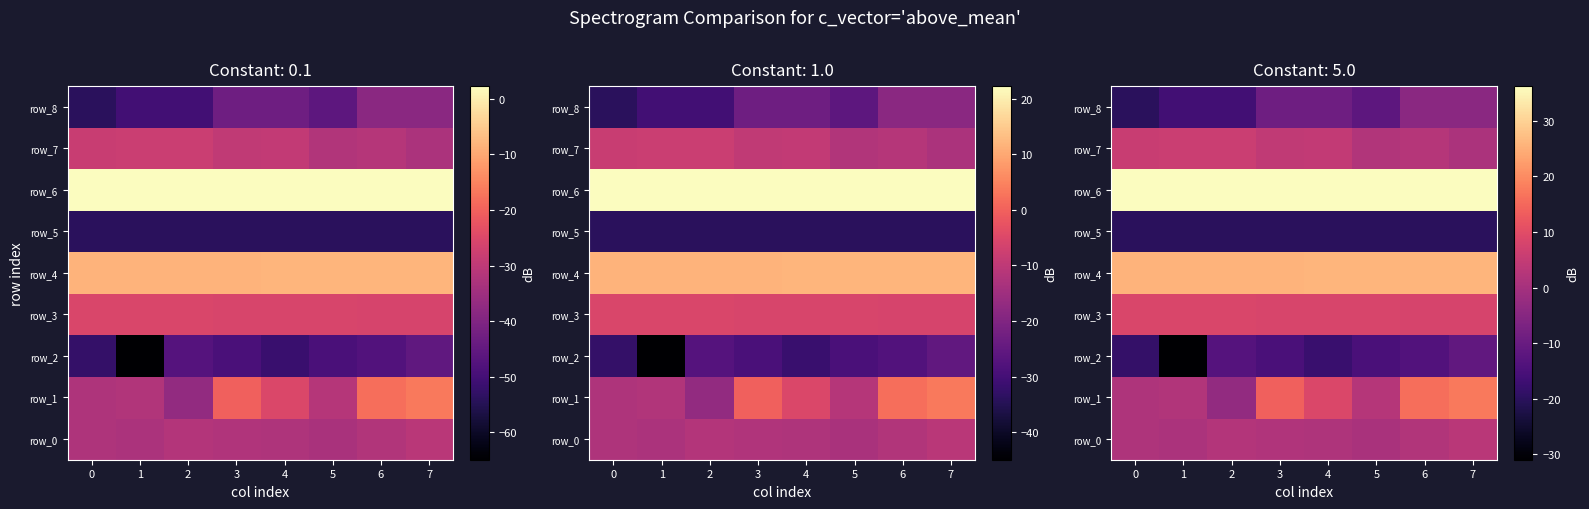

The value of row_2 at 5 is -15.0. True or false?

True